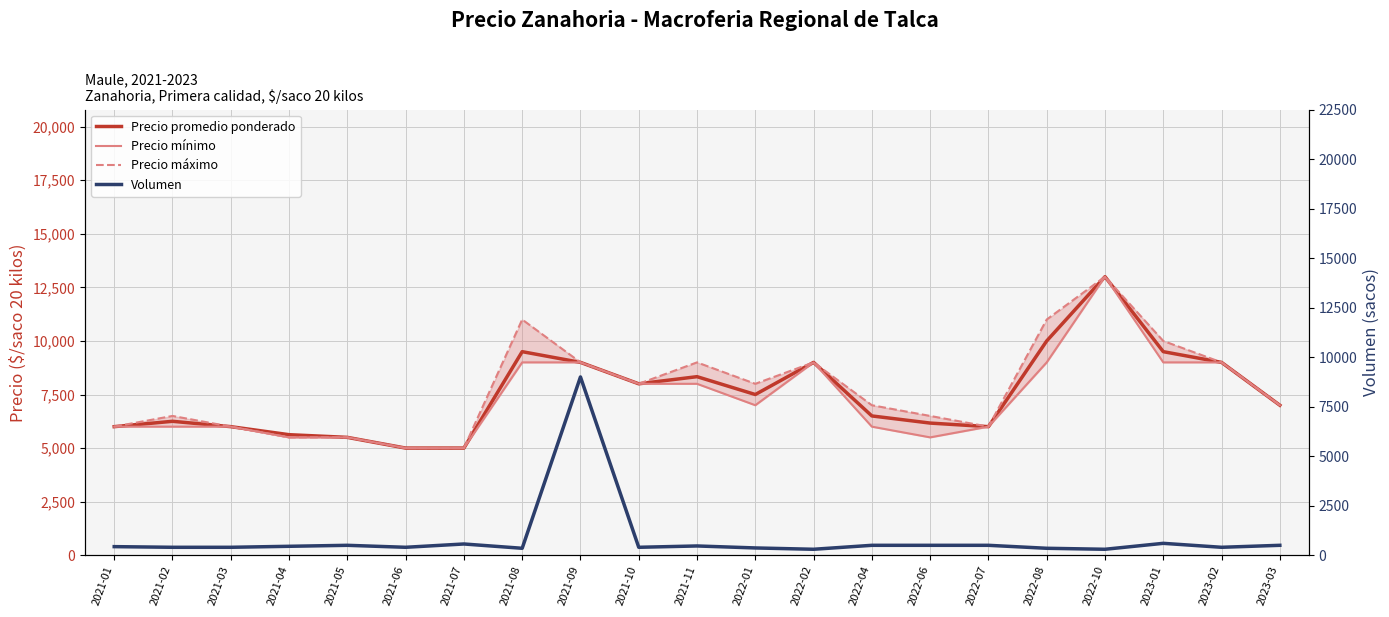

What is the sum of all Precio máximo values?

163000